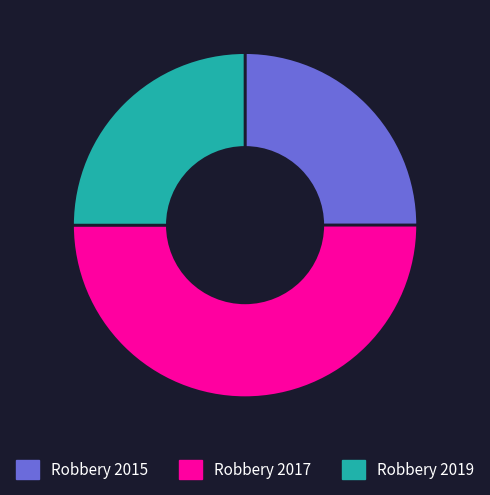

What is the largest slice in the pie chart?

Robbery 2017